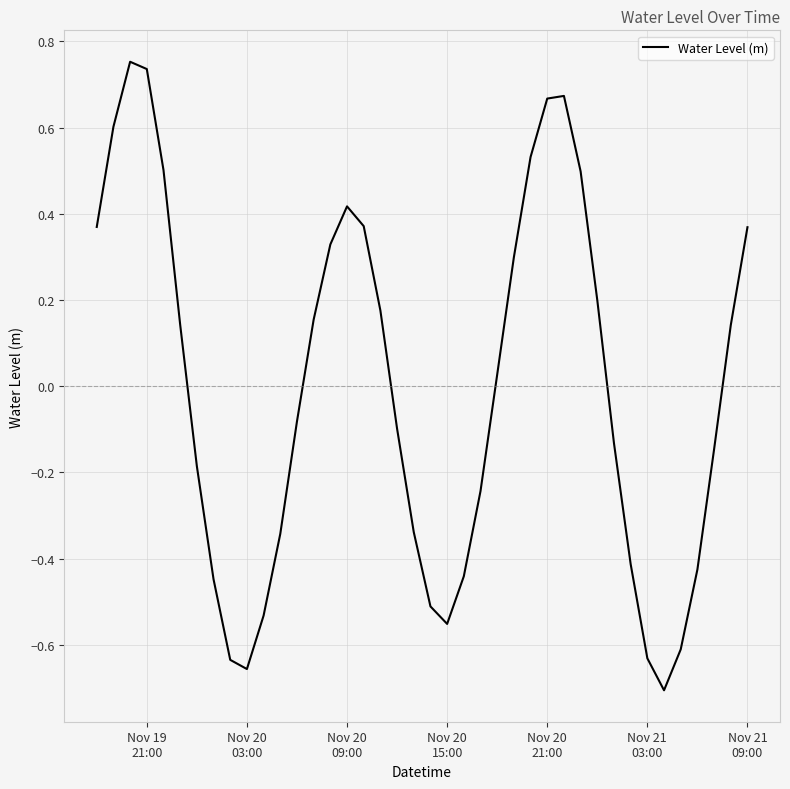

What is the difference between the maximum and minimum values?

1.5